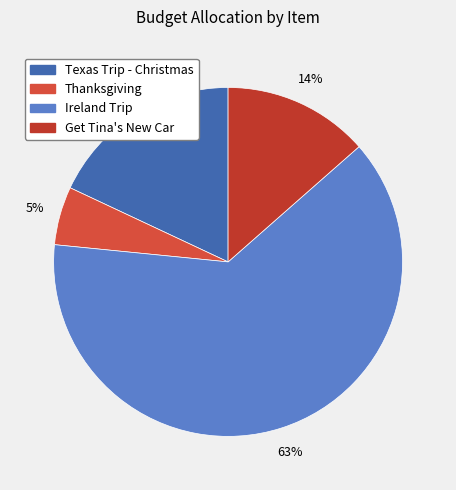

Which category has the biggest portion of the pie?

Ireland Trip